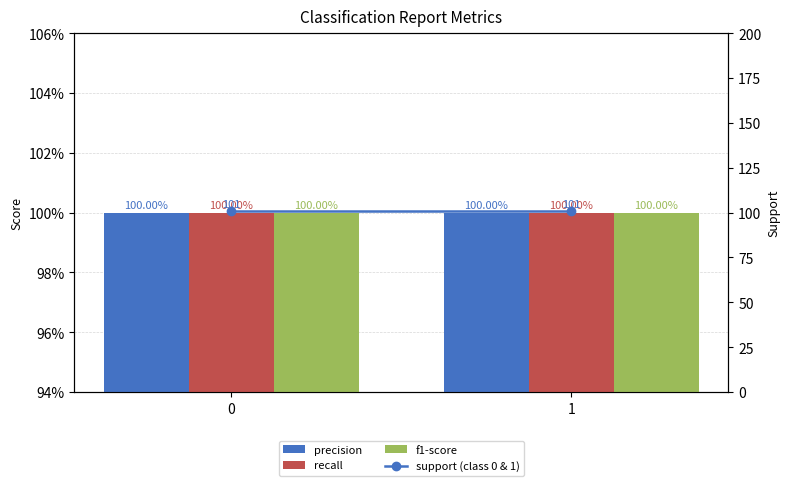

What is the sum of the support (class 0 & 1) values at 1 and 0?

202